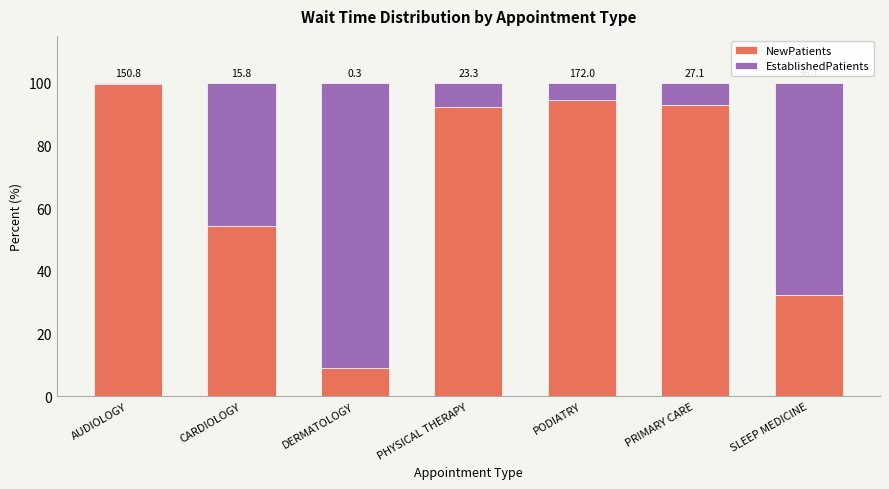

How many bars are there in total?

7